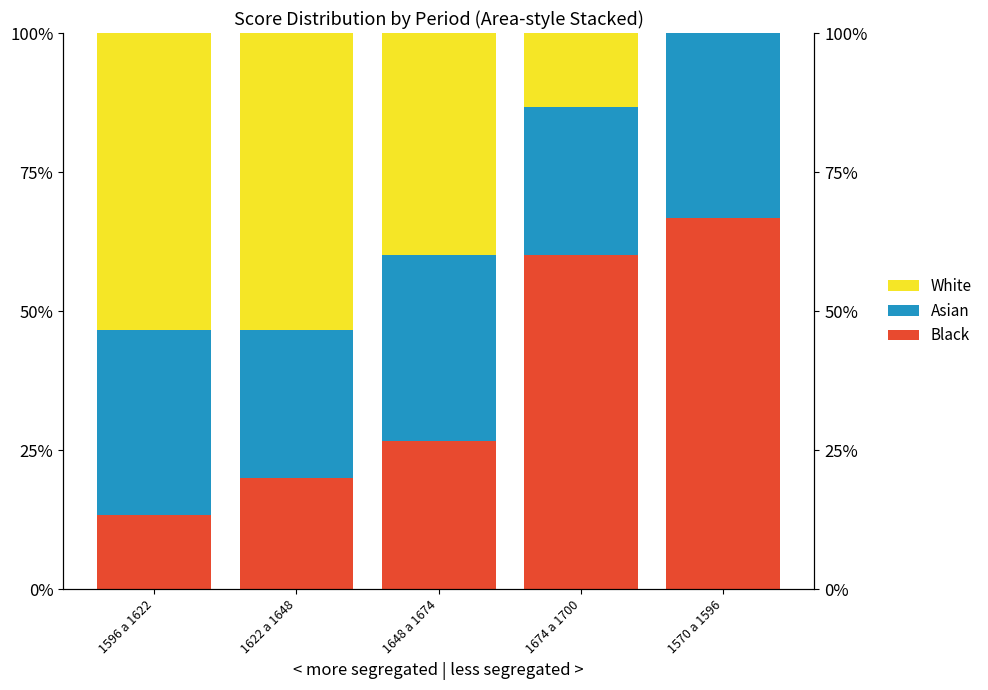

The value of Asian at 1622 a 1648 is 26.7. True or false?

True